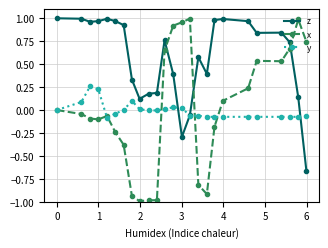

What is the minimum value shown in the chart?

-1.0